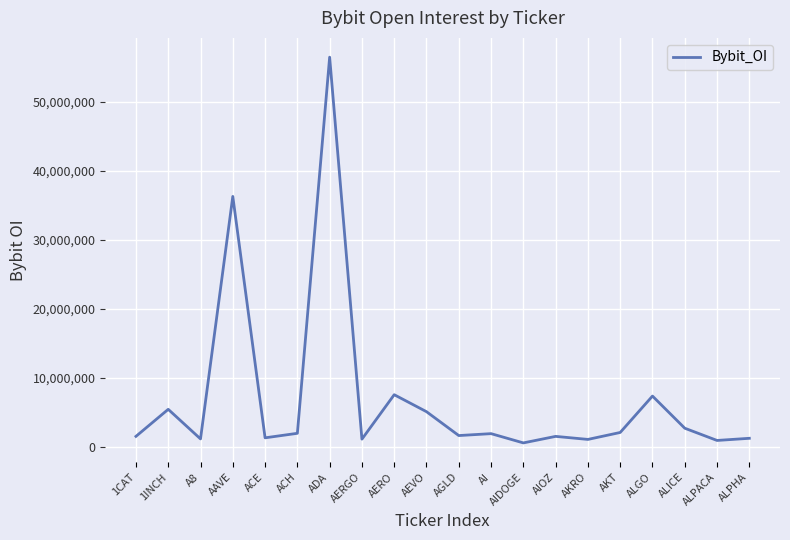

At which label is the value closest to 28498237?

AAVE